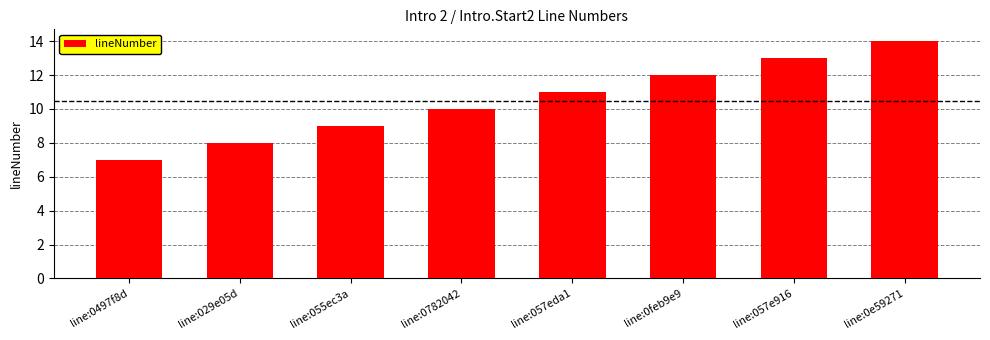

The value at line:029e05d is 4. True or false?

False